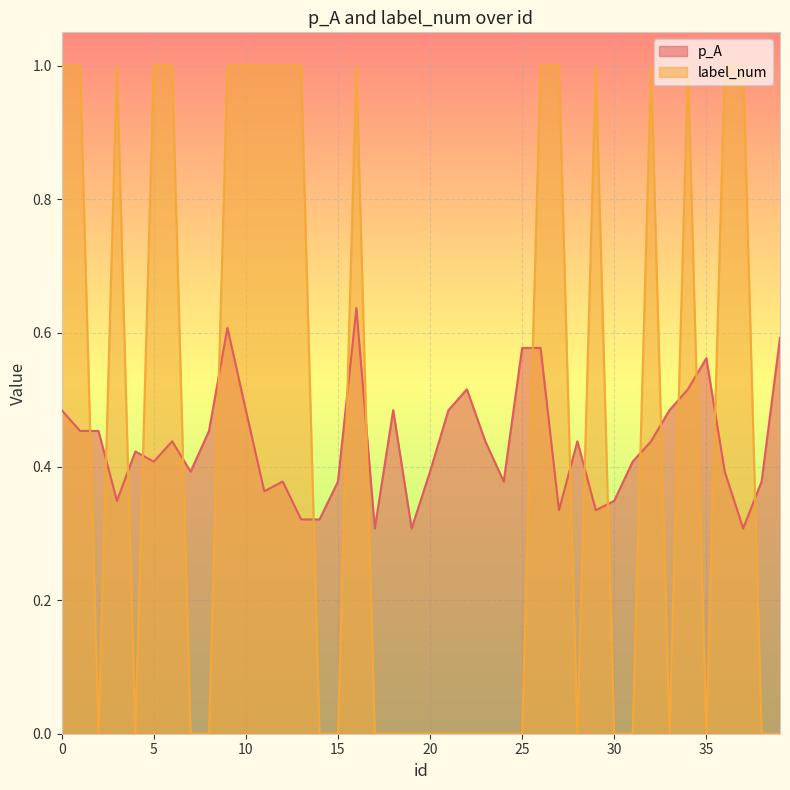

True or false: label_num and p_A intersect in this chart.

True